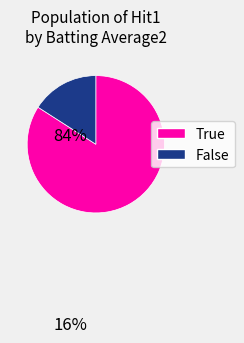

True or false: False accounts for 9% of the total.

False